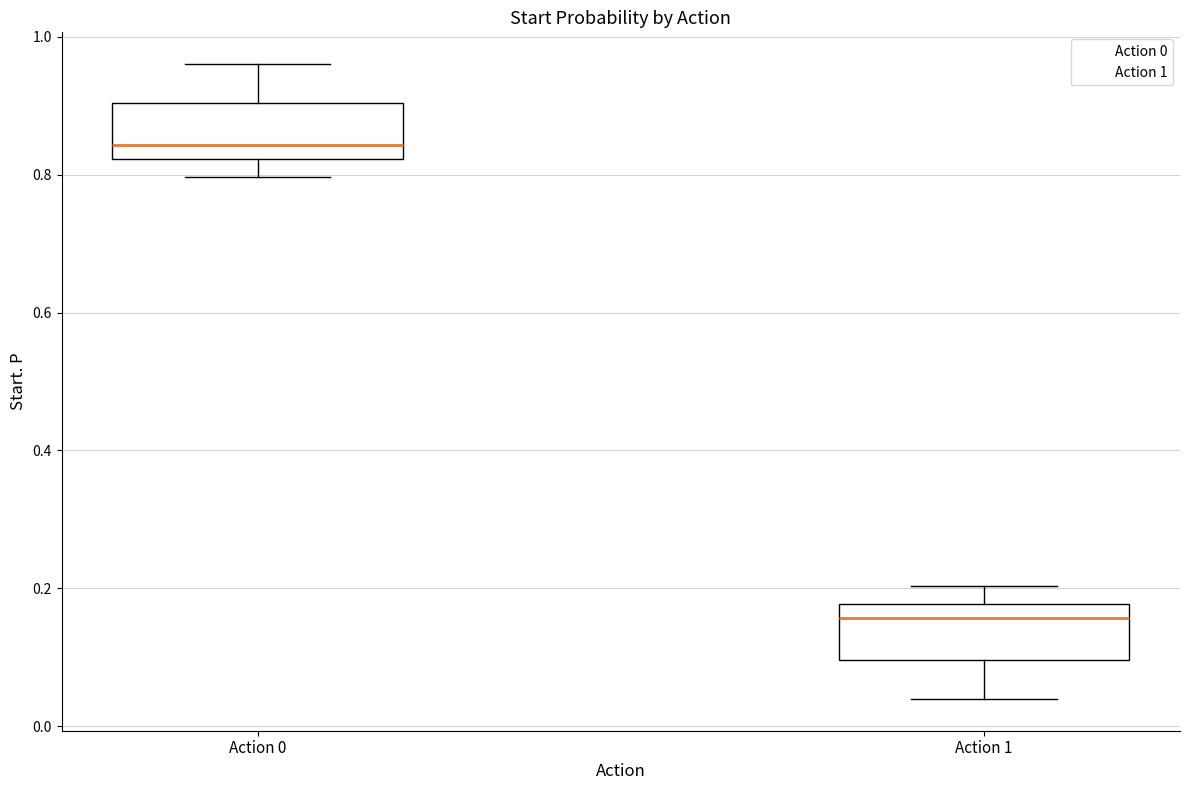

Reading left to right, read every box against the y-axis: the position of its median line, the range the box covers, and the ends of its whiskers. The values are not printed on the chart, so give them approximately, as read against the axis.

Action 0: median 0.84, box 0.82 to 0.90, whiskers 0.80 to 0.96
Action 1: median 0.16, box 0.10 to 0.18, whiskers 0.04 to 0.20